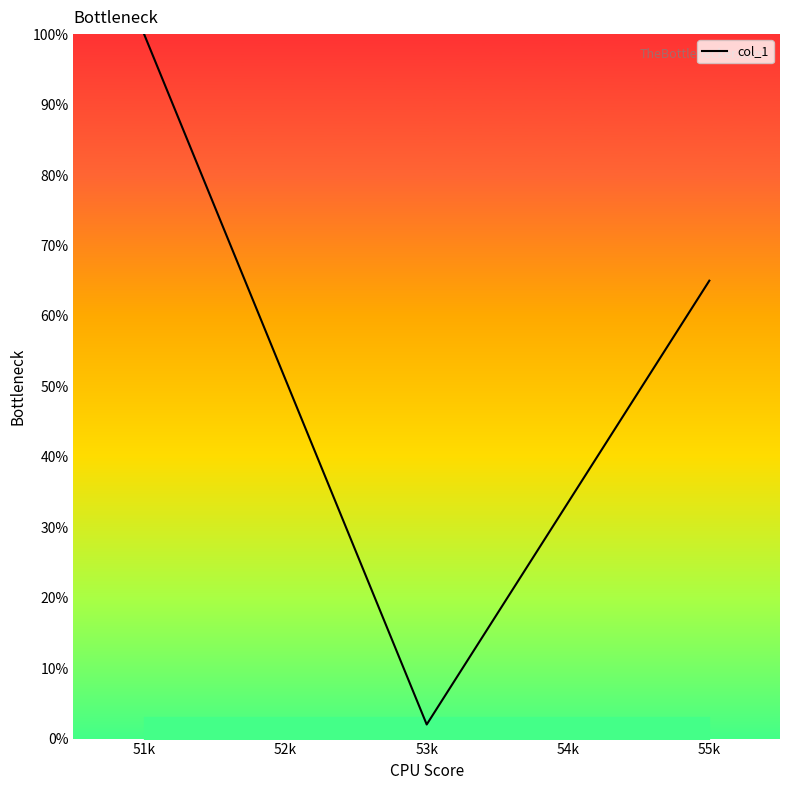

Reading left to right, what are all the values shown in this chart?

51k=100.0	52k=51.0	53k=2.0	54k=33.5	55k=65.0